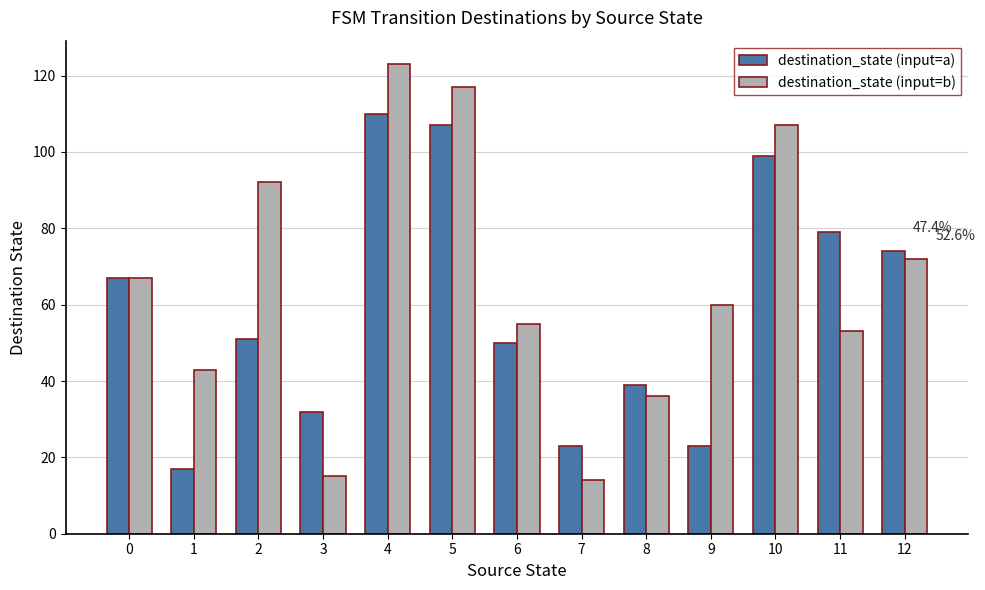

Are the bars grouped side by side (vs. stacked)?

Yes